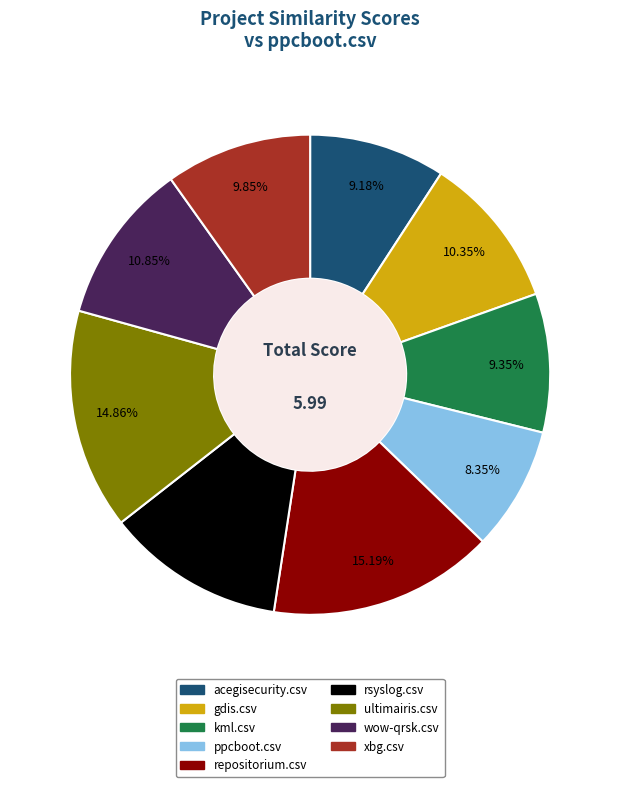

Is it true that ppcboot.csv is 8% of the pie?

True